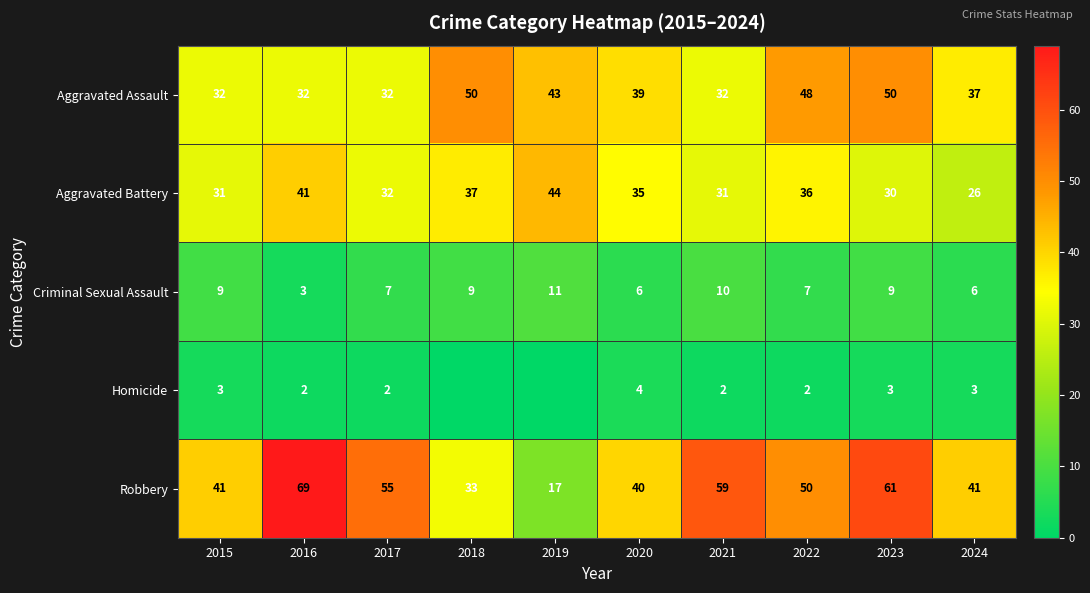

True or false: Criminal Sexual Assault has a value of 13 at 2018.

False